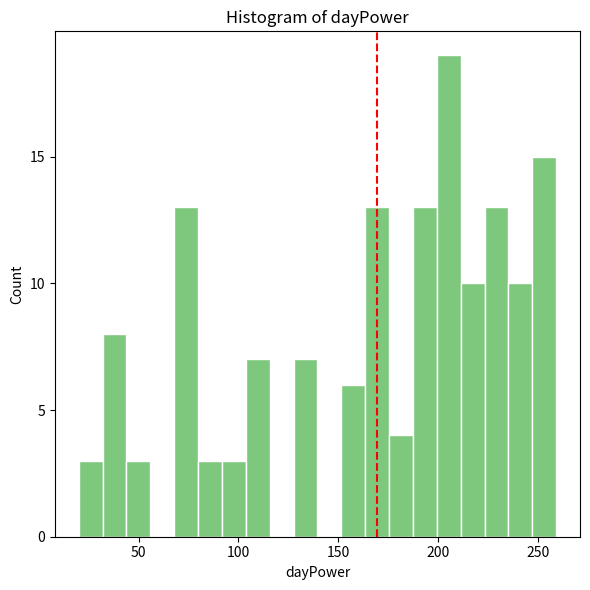

Around what value on the x-axis is the tallest bar? Give the approximate position of its centre, as read against the axis.

205